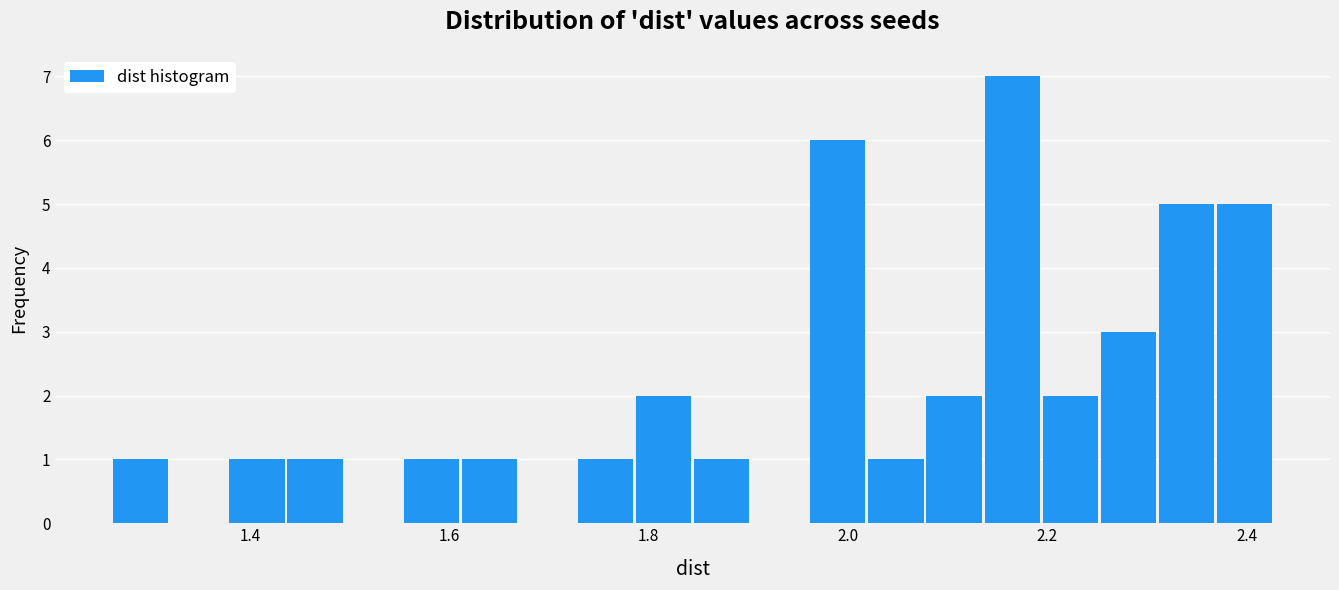

Read against the x-axis, roughly where is the centre of the tallest bar?

2.16